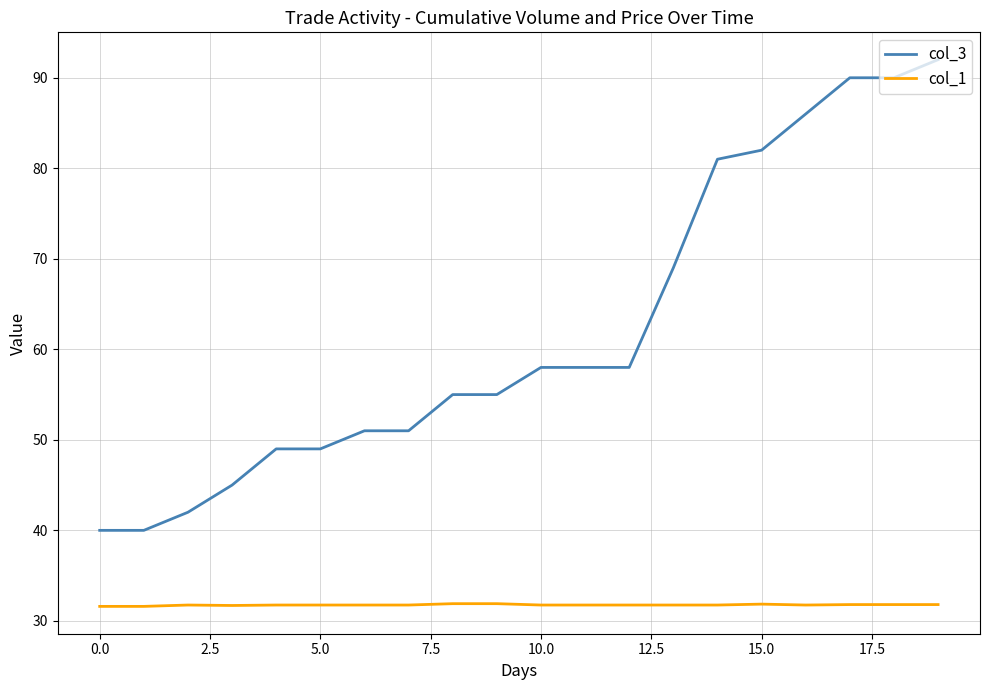

True or false: col_3 and col_1 intersect in this chart.

False